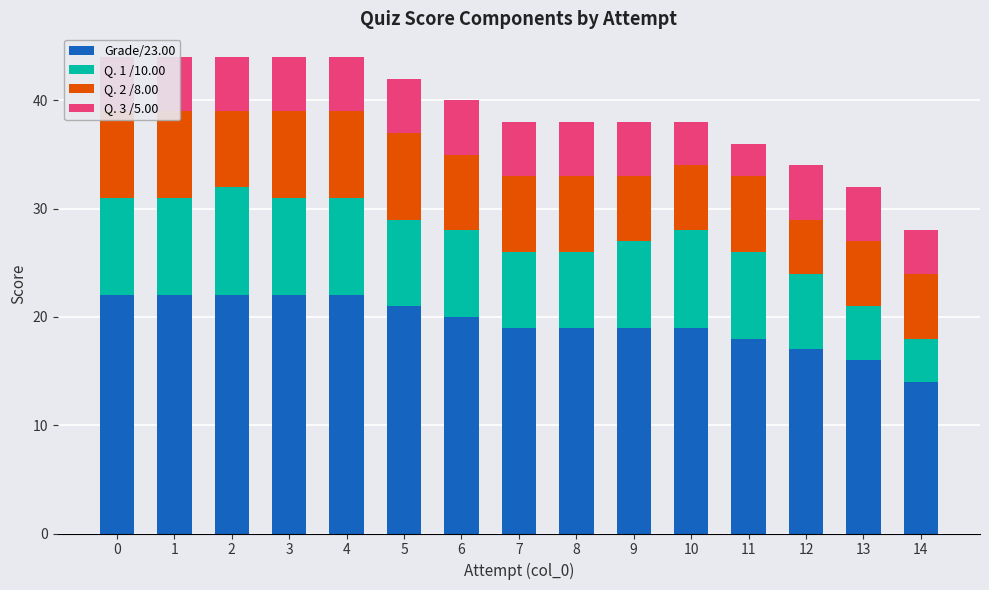

At how many categories does at least one series exceed 10?

15